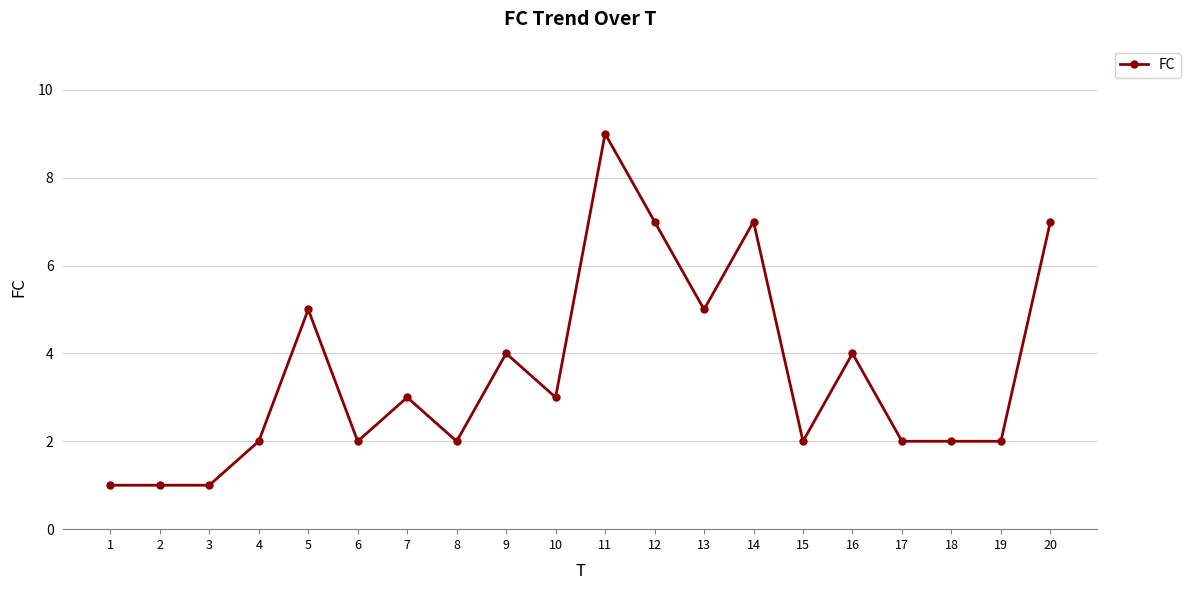

At which label does the data first exceed 3?

5